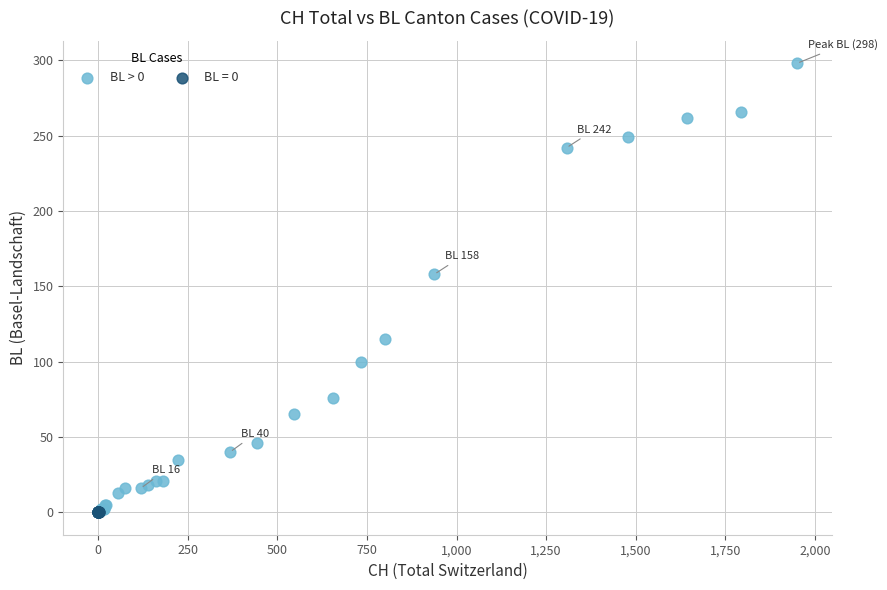

Which series reaches the maximum Y coordinate?

BL > 0